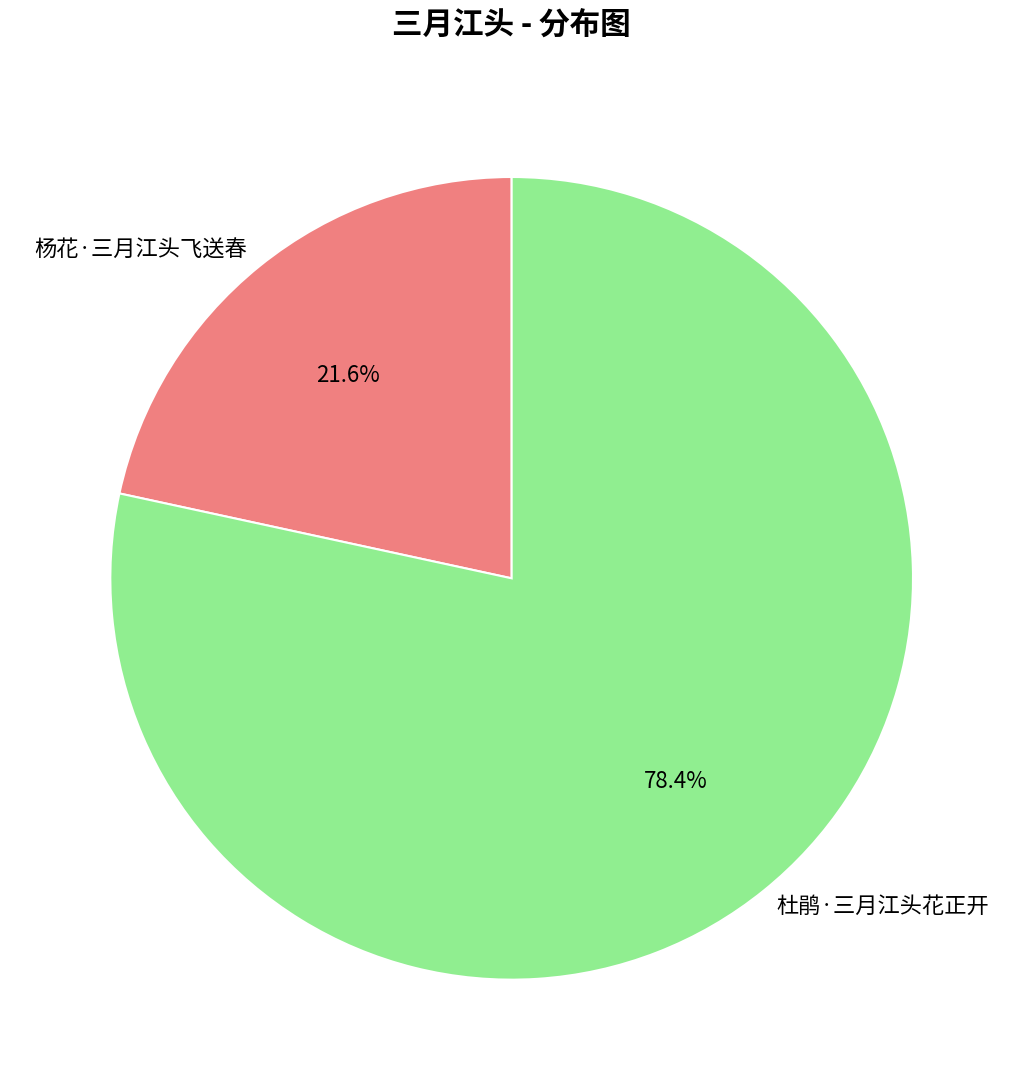

What percentage is NOT represented by 杜鹃·三月江头花正开?

21.6%